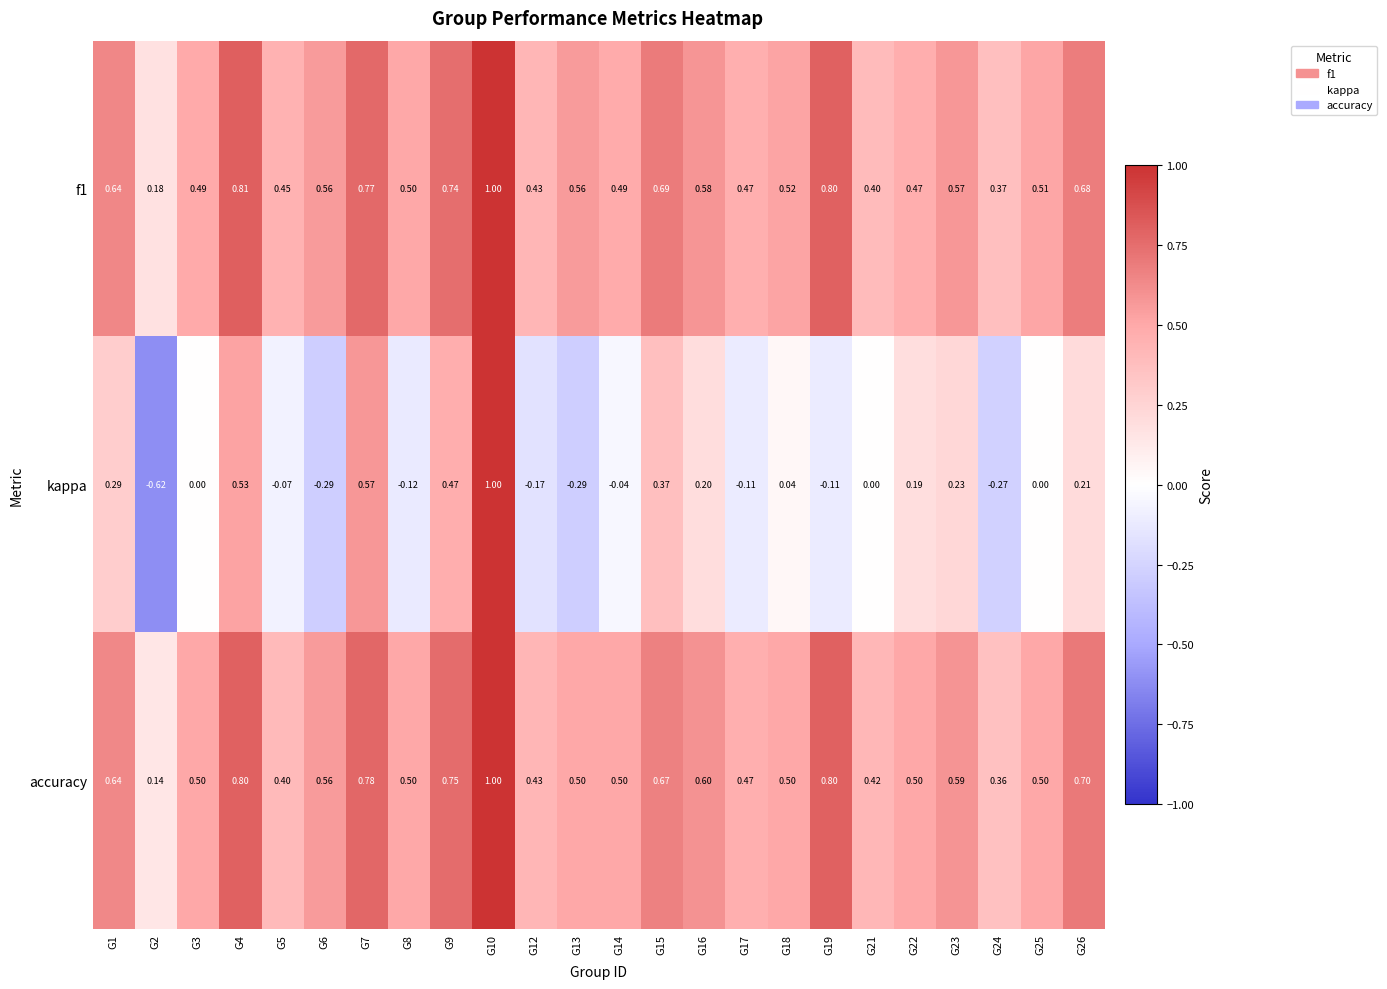

Which series changed the most between G13 and G19?

accuracy